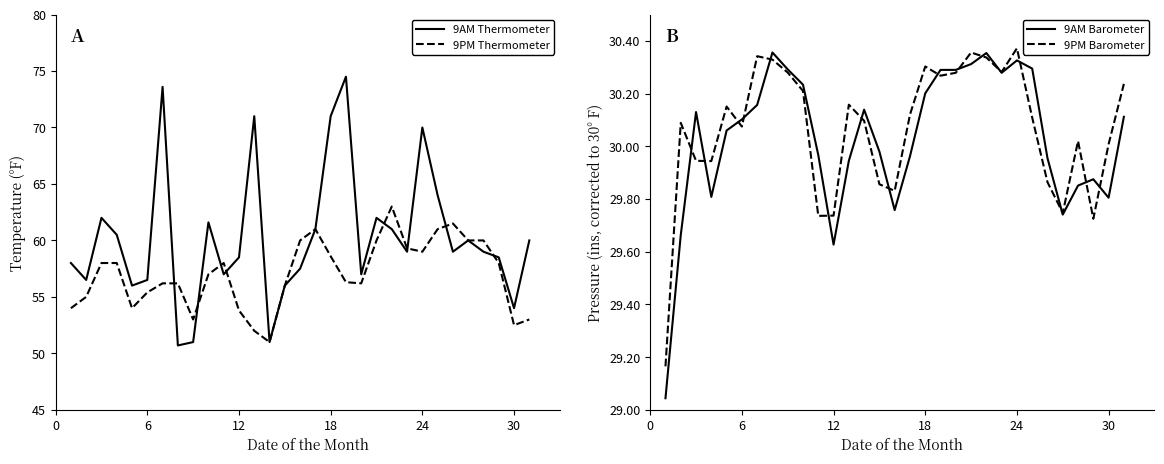

True or false: 9PM Thermometer and 9PM Barometer intersect in this chart.

False